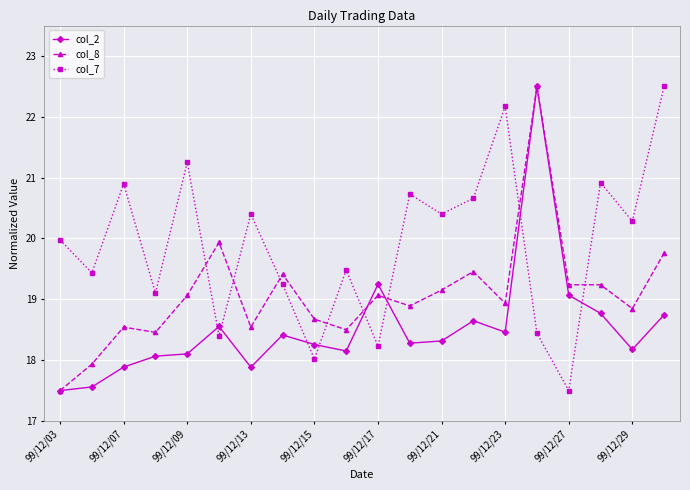

What is the smallest value displayed?

17.5